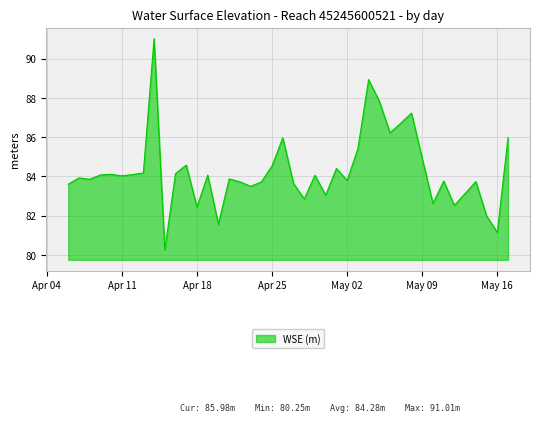

Does the chart display data point markers on the line(s)?

No